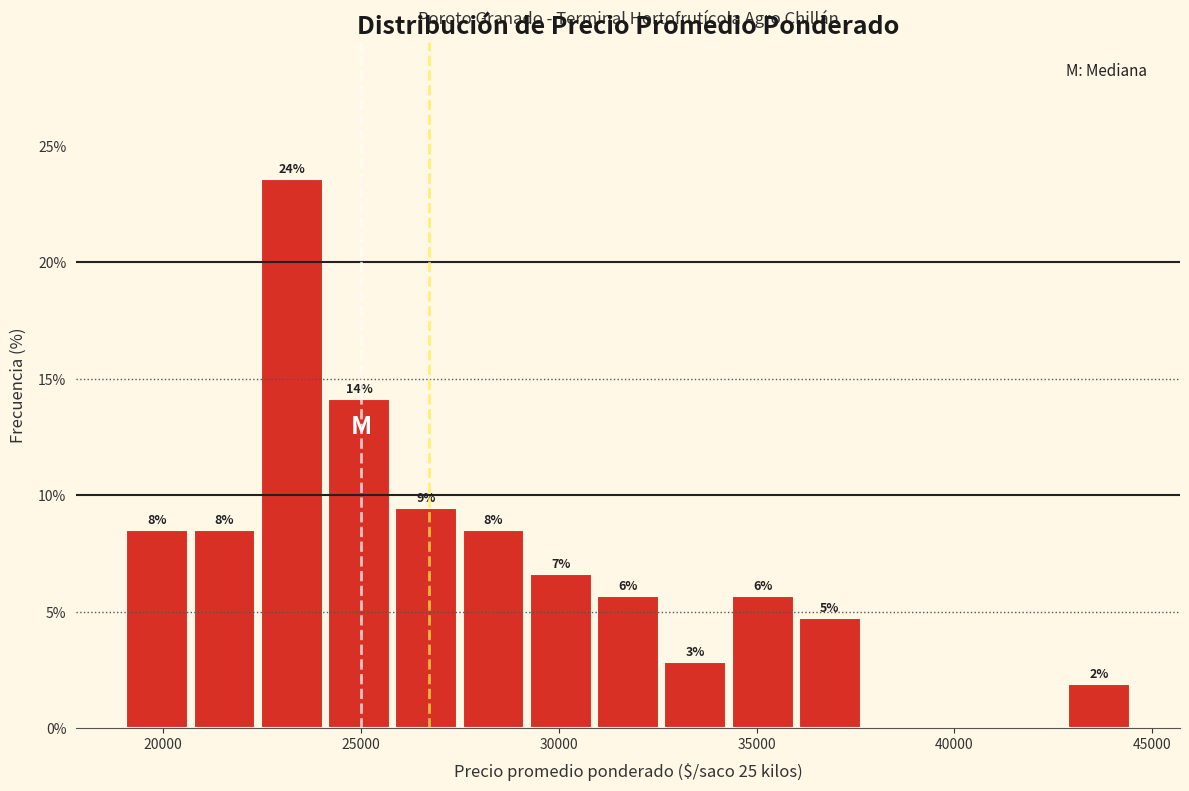

Read against the x-axis, roughly where is the centre of the tallest bar?

23500